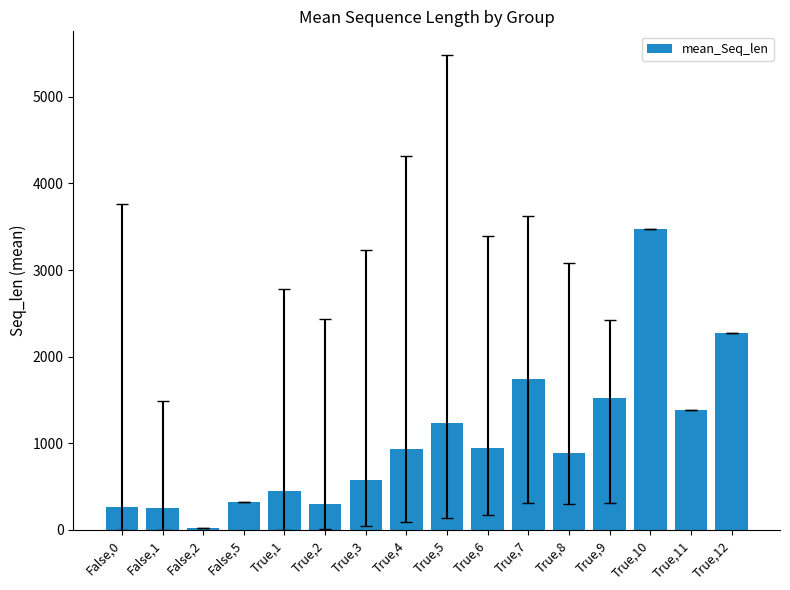

Where is the data nearest to the value 1745?

True,7